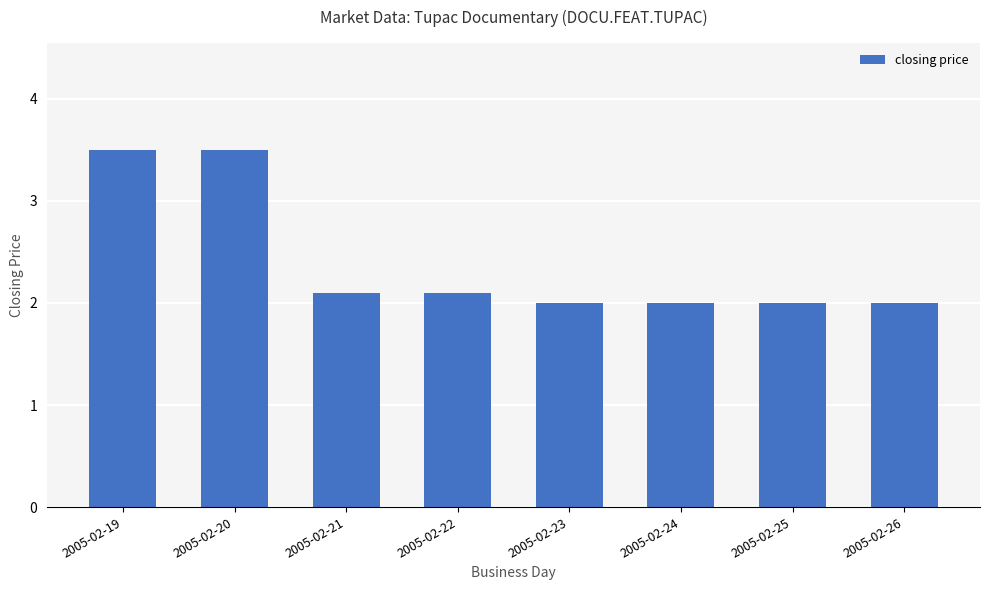

What is the value of the 1st bar from the left?

3.5